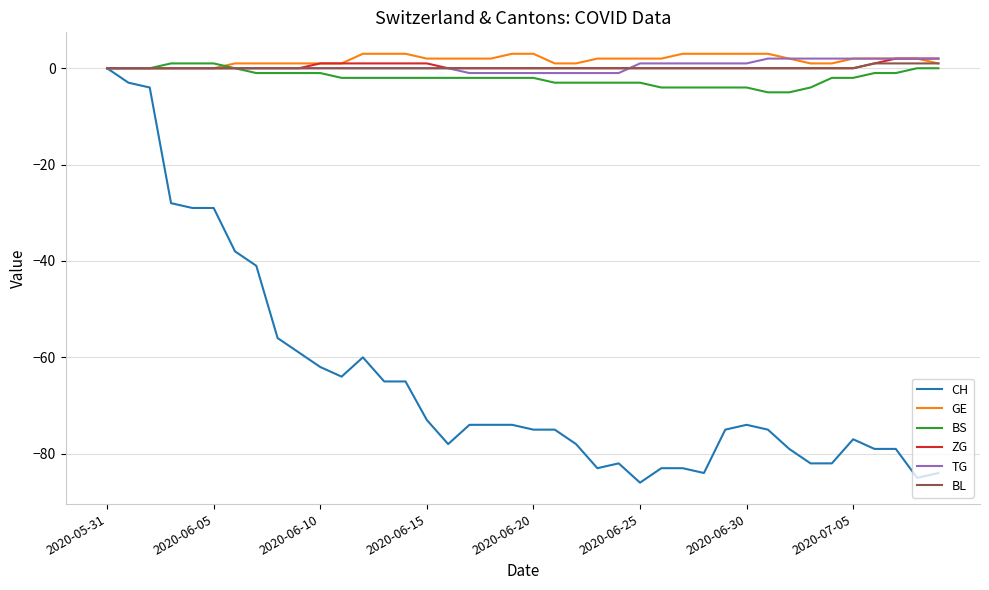

Which series has the largest range (max minus min)?

CH